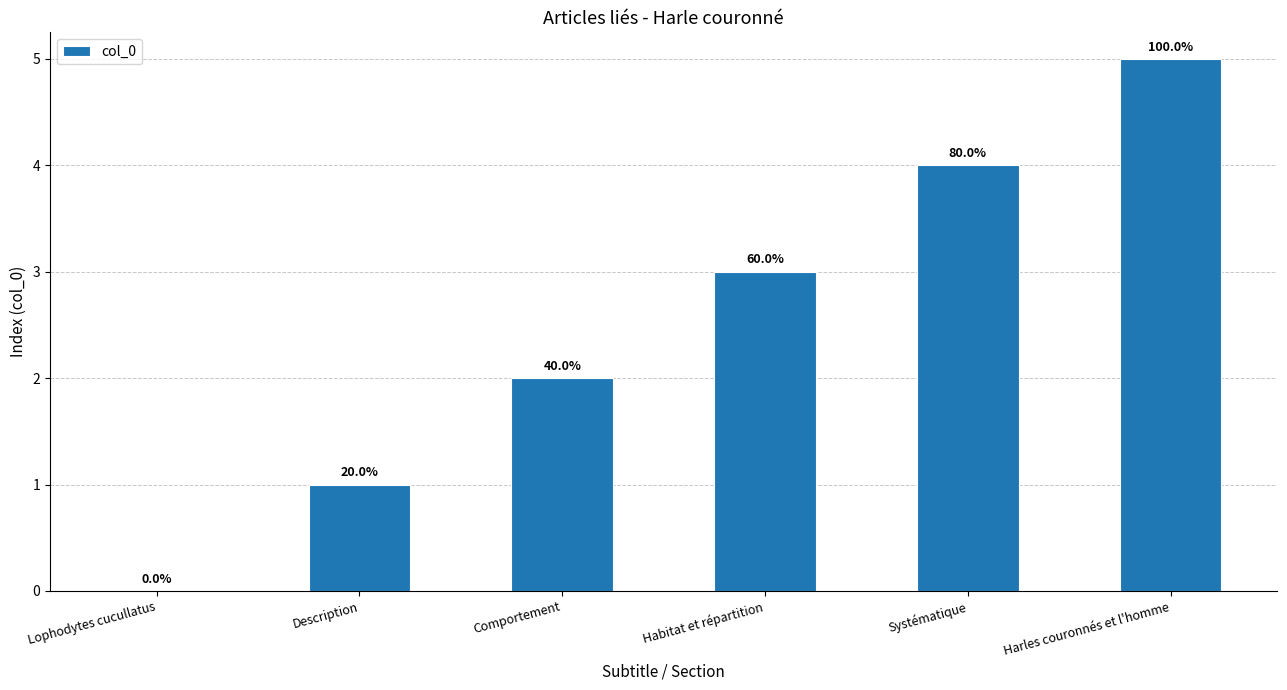

Are the bars horizontal?

No